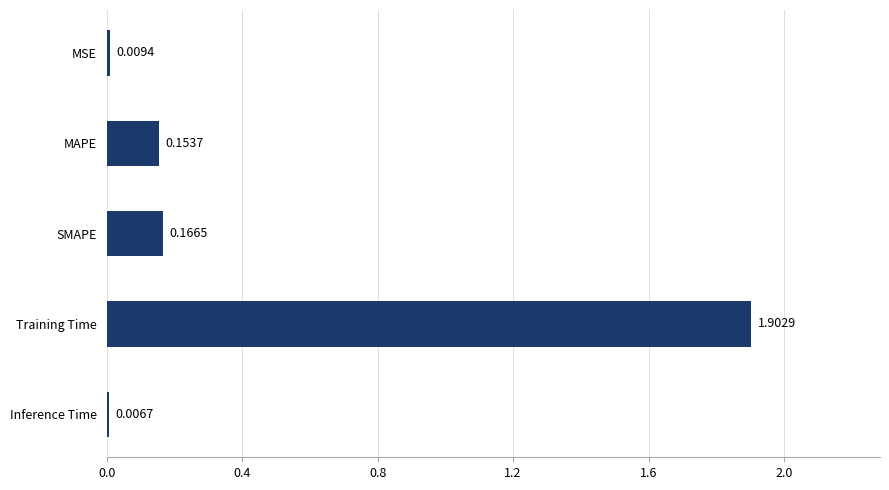

What is the maximum value shown in the chart?

1.9